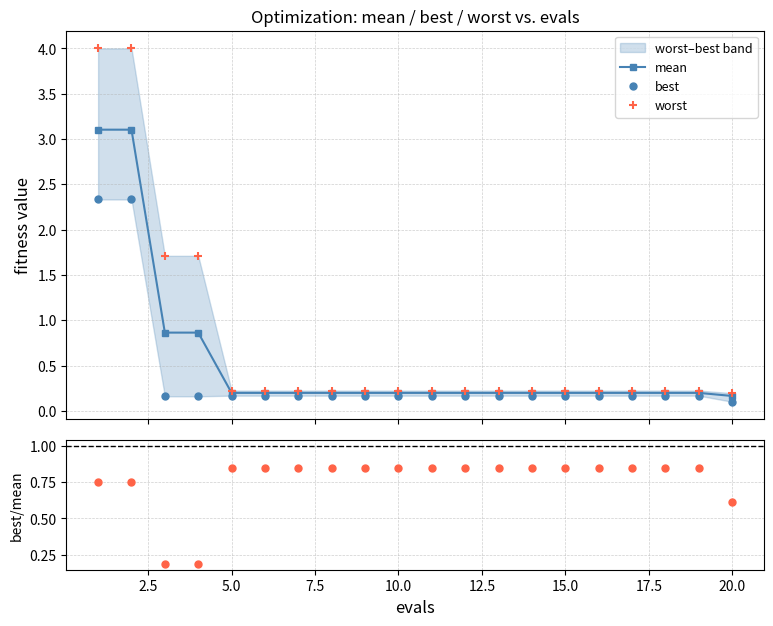

What is the maximum value for mean?

3.1